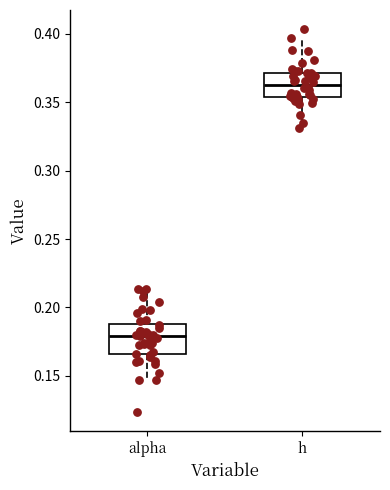

Reading left to right, read every box against the y-axis: the position of its median line, the range the box covers, and the ends of its whiskers. The values are not printed on the chart, so give them approximately, as read against the axis.

alpha: median 0.180, box 0.165 to 0.190, whiskers 0.145 to 0.215
h: median 0.365, box 0.355 to 0.370, whiskers 0.330 to 0.395